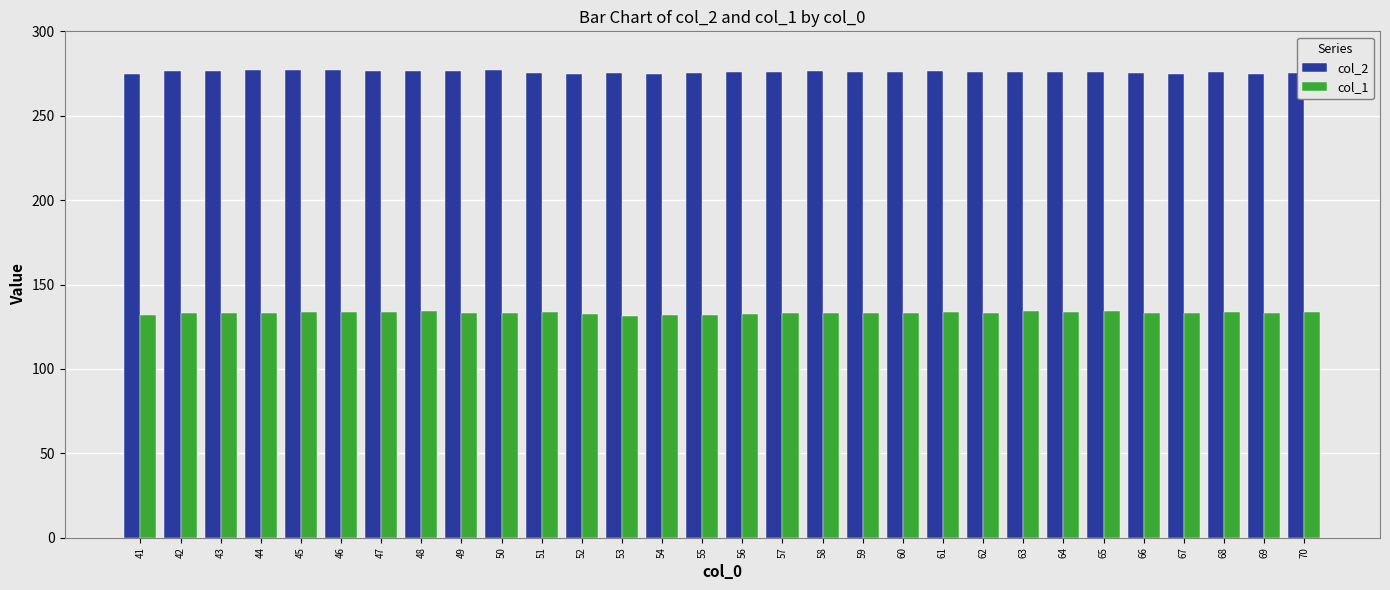

What is the minimum value for col_1?

131.6